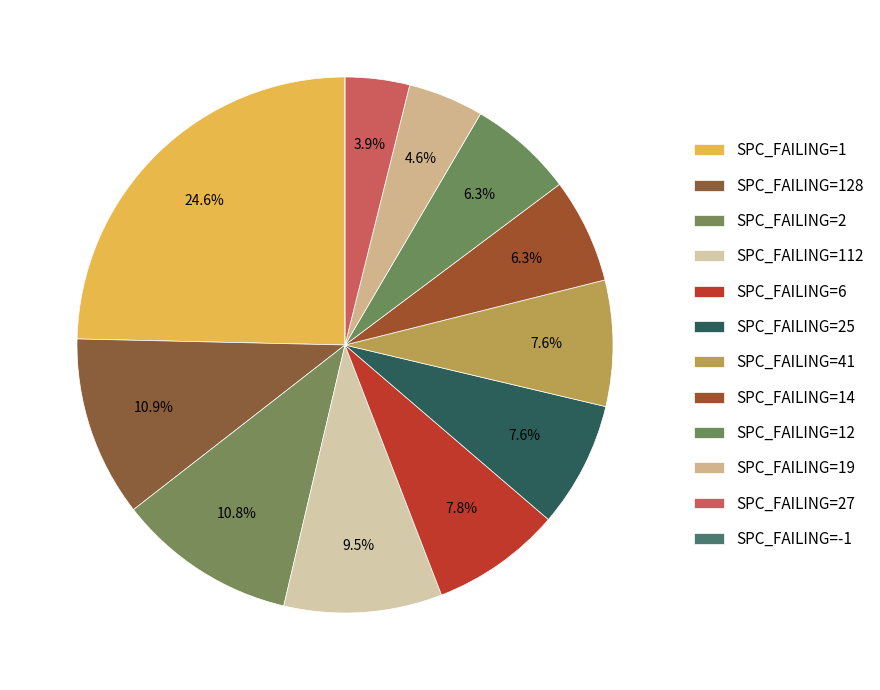

Does any single category account for the majority?

No